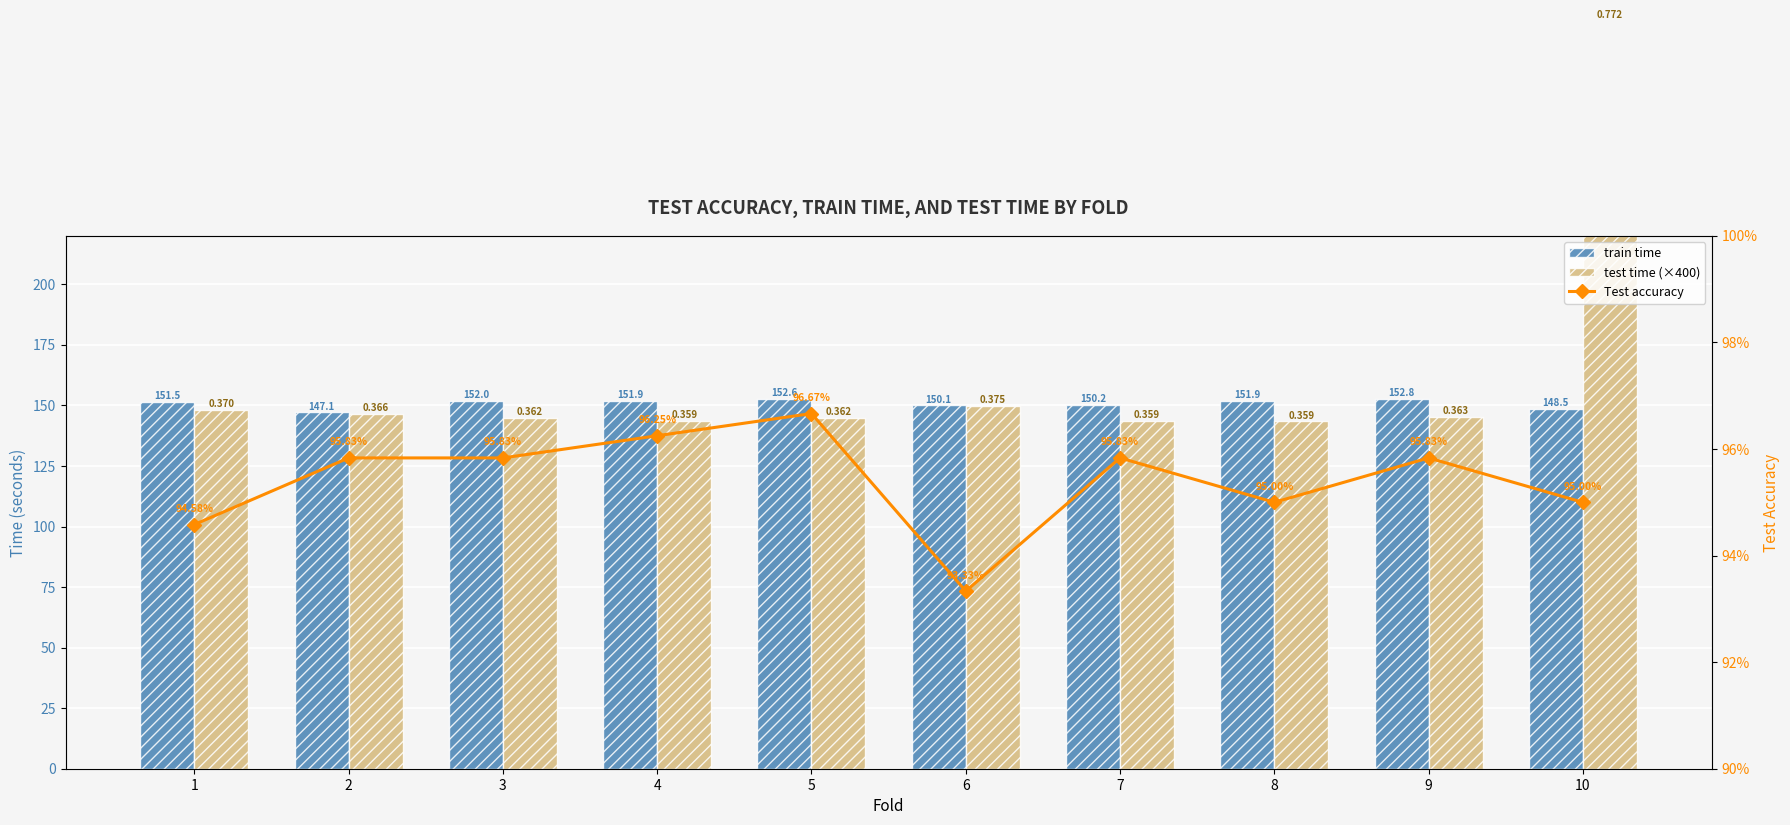

What is the value of the train time bar at the 1st from the left?

151.5